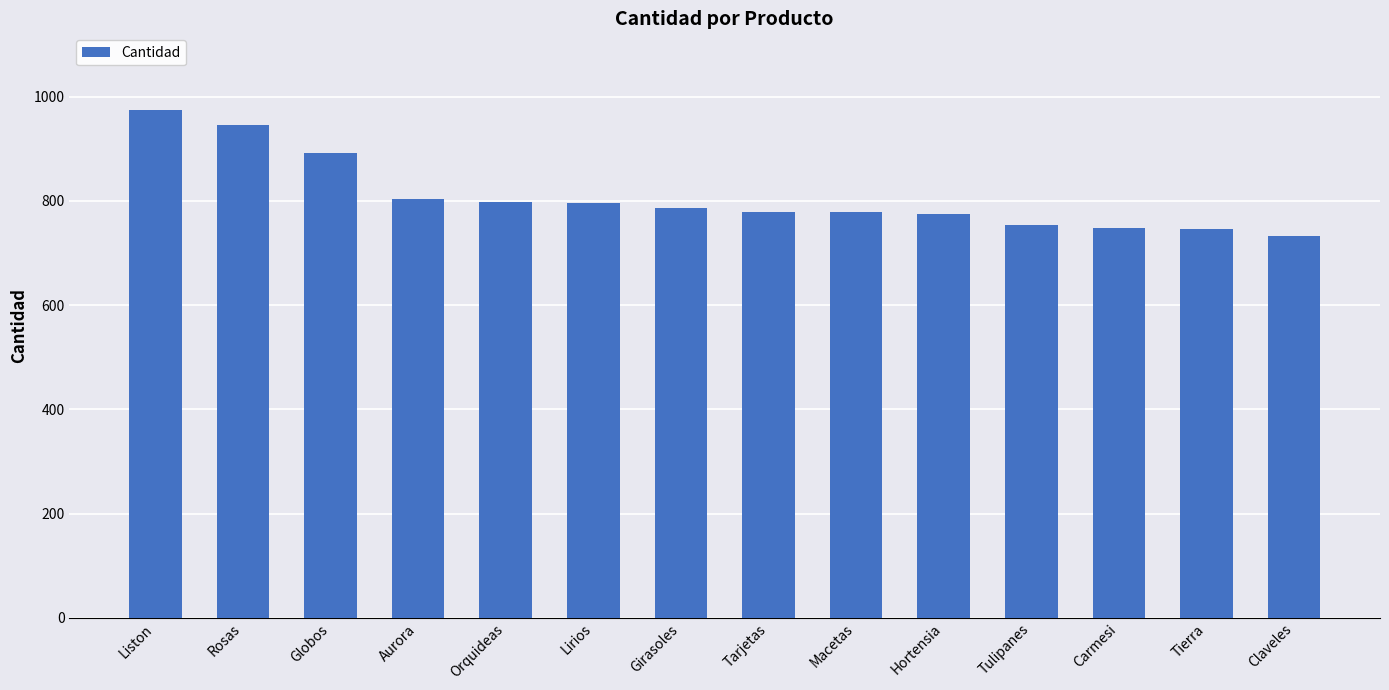

What is the value of the 5th bar from the left?

797